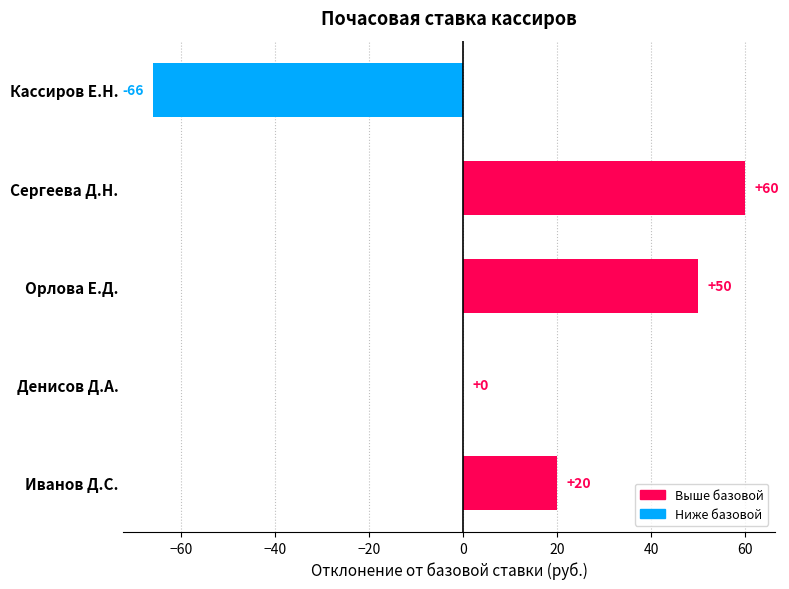

What is the greatest value displayed?

60